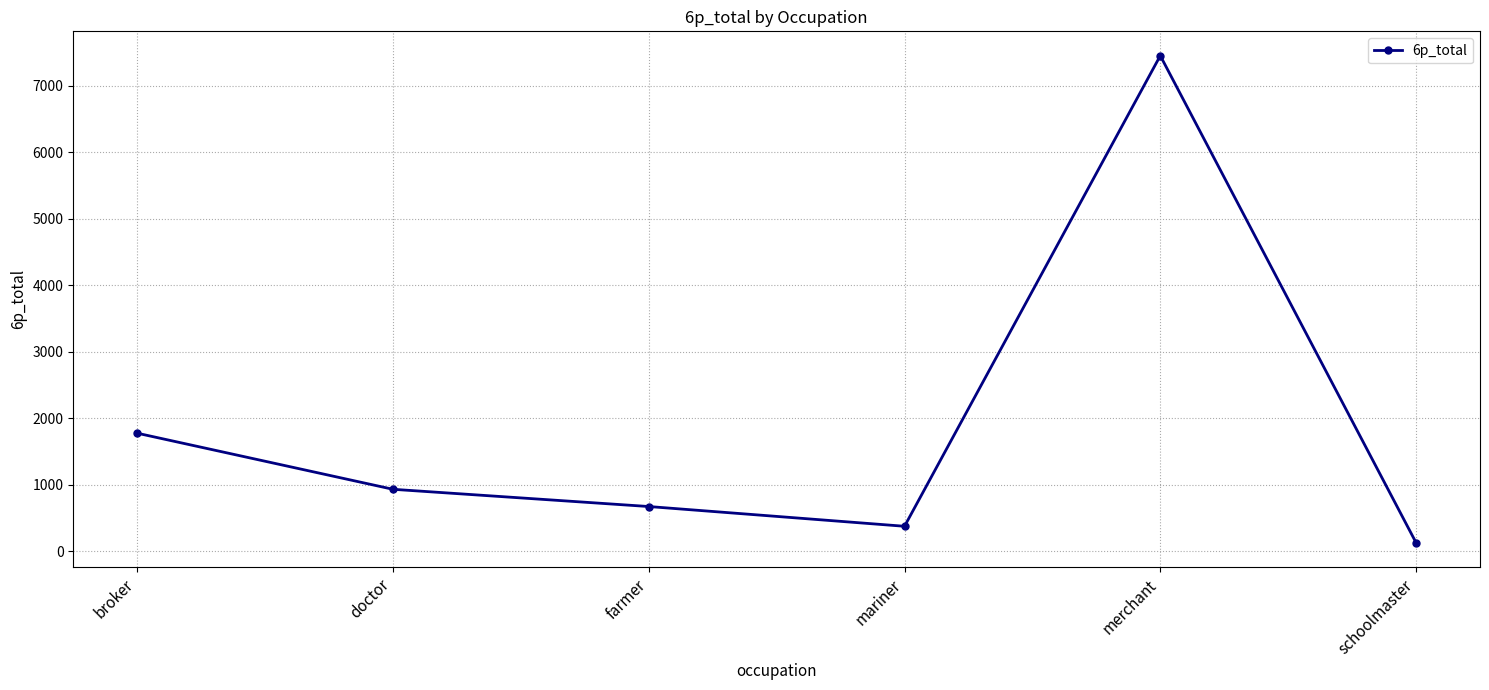

What is the smallest value displayed?

131.2